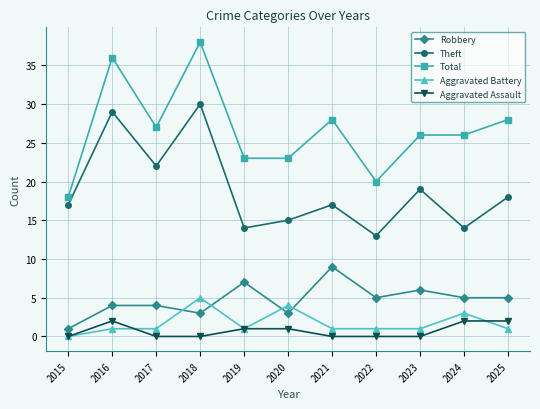

What is the sum of the Robbery values at 2016 and 2023?

10